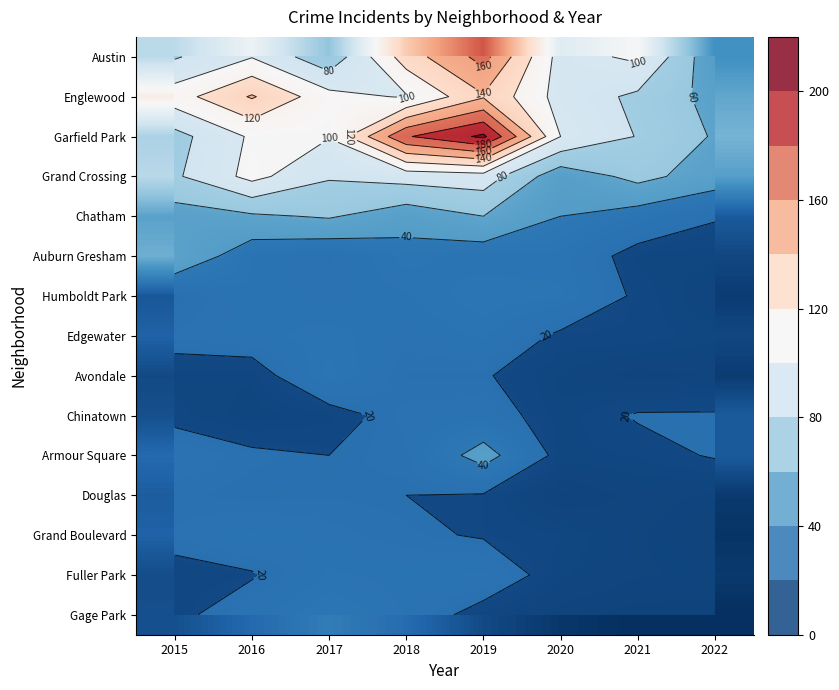

Where is Austin nearest to the value 105?

2021